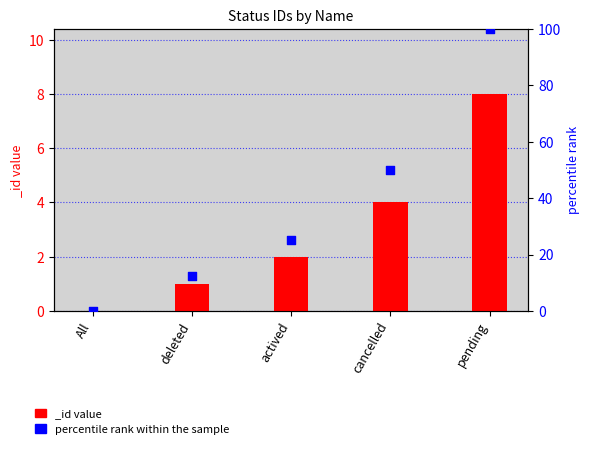

What is the ratio of the value at pending to the value at actived?

4.0